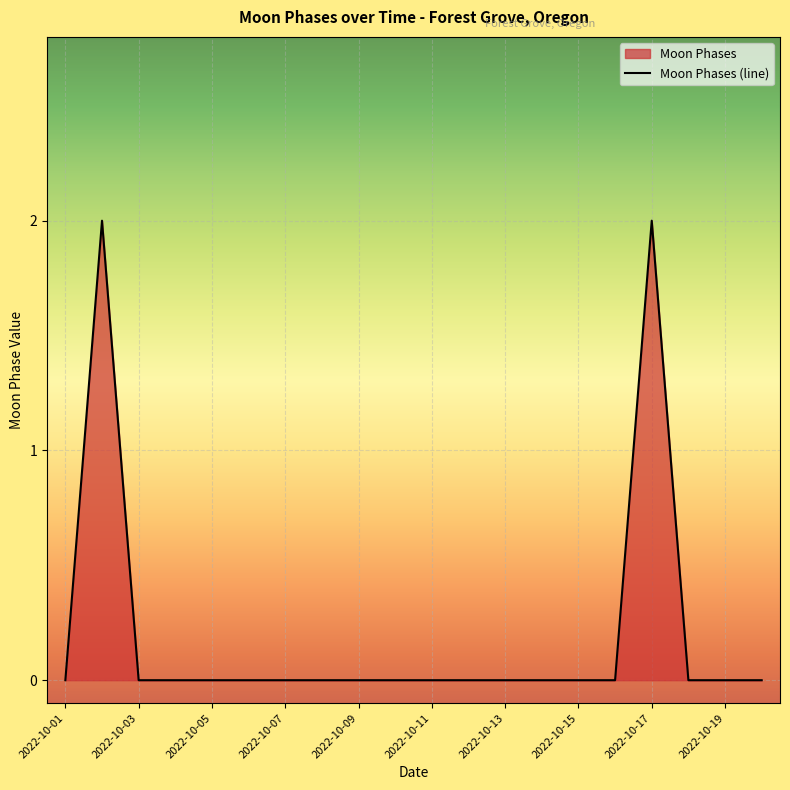

How many lines are shown in the chart?

1